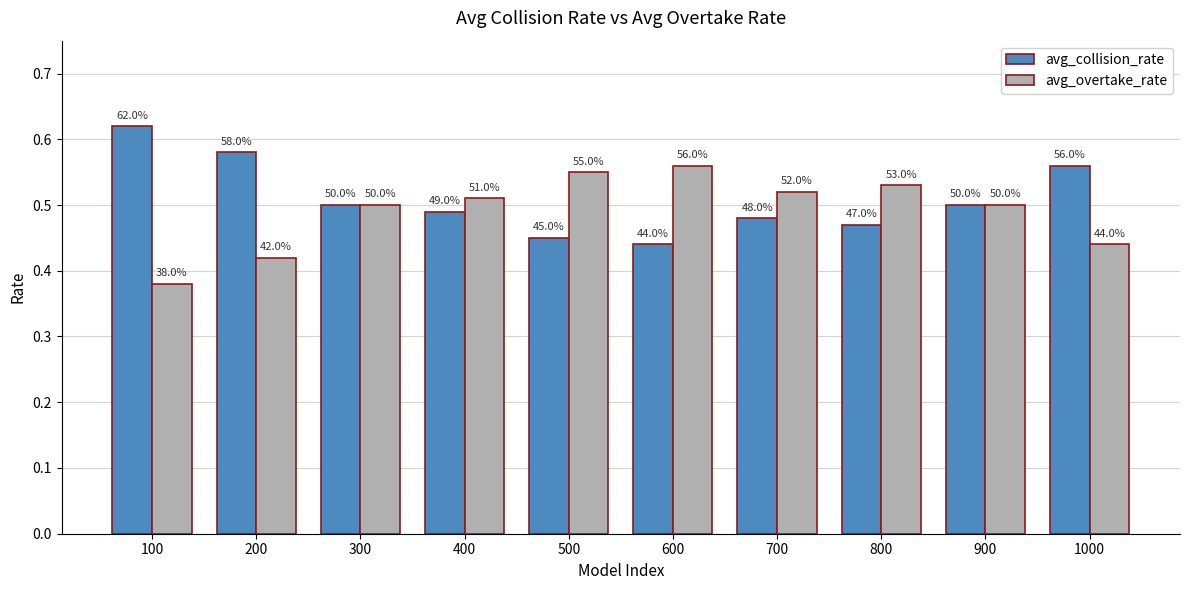

How many bars are there in each group?

2